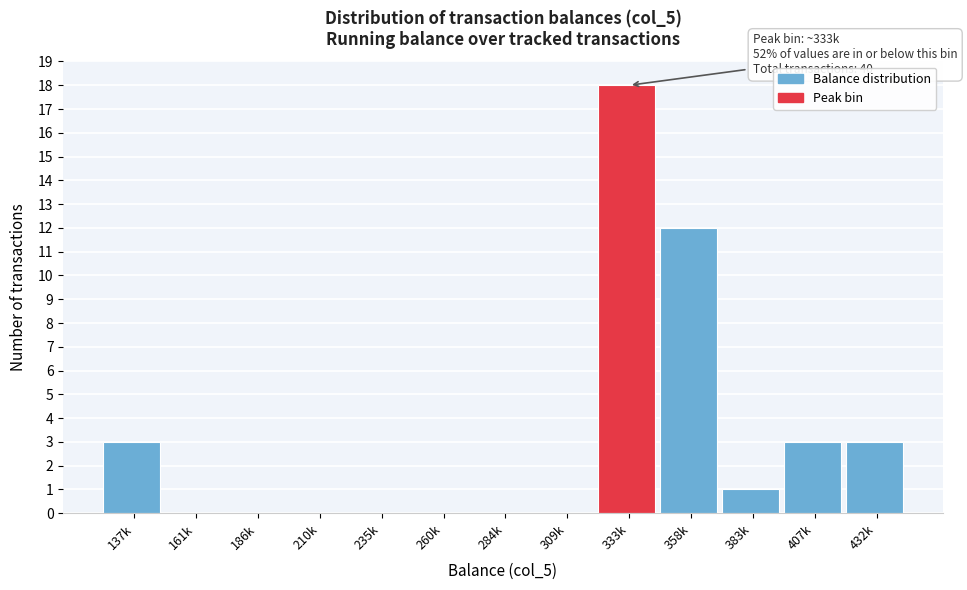

Reading left to right, what are all the values shown in this chart?

137k=3	161k=0	186k=0	210k=0	235k=0	260k=0	284k=0	309k=0	333k=18	358k=12	383k=1	407k=3	432k=3